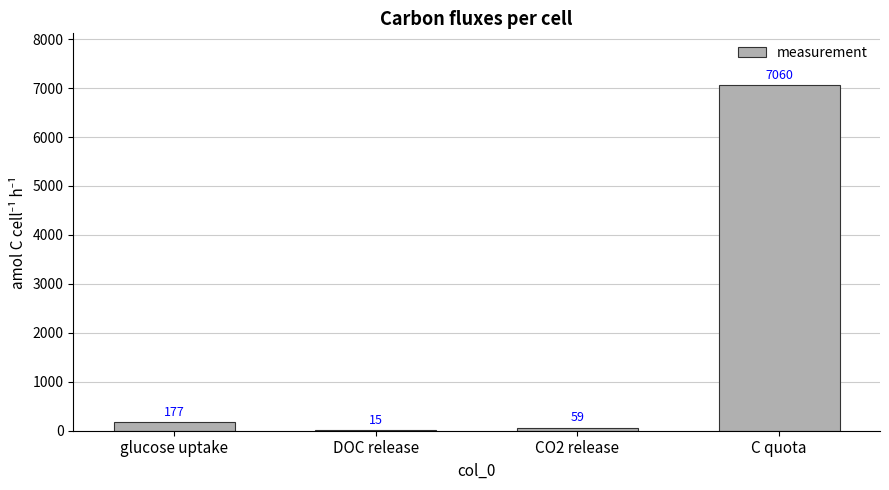

At which label is the value closest to 3537?

glucose uptake